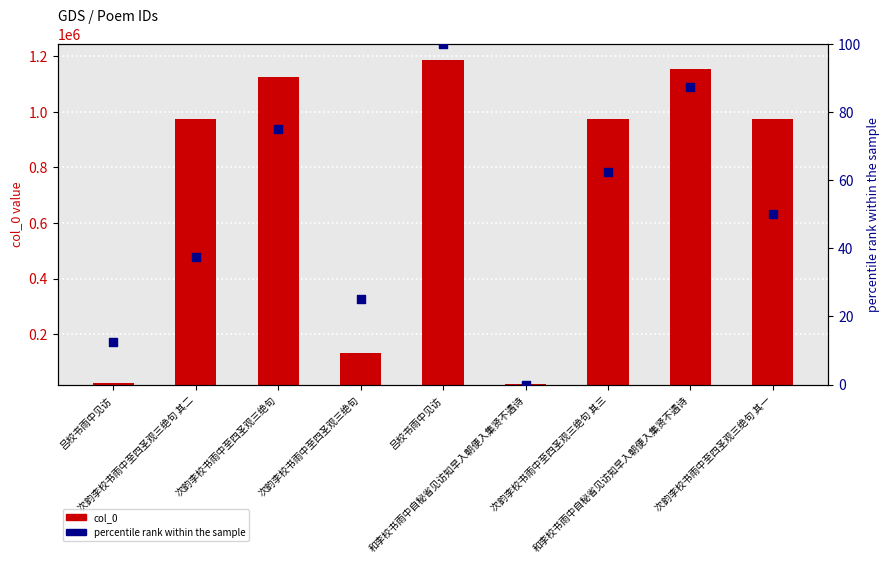

At which category is the sum across all series the highest?

吕校书雨中见访